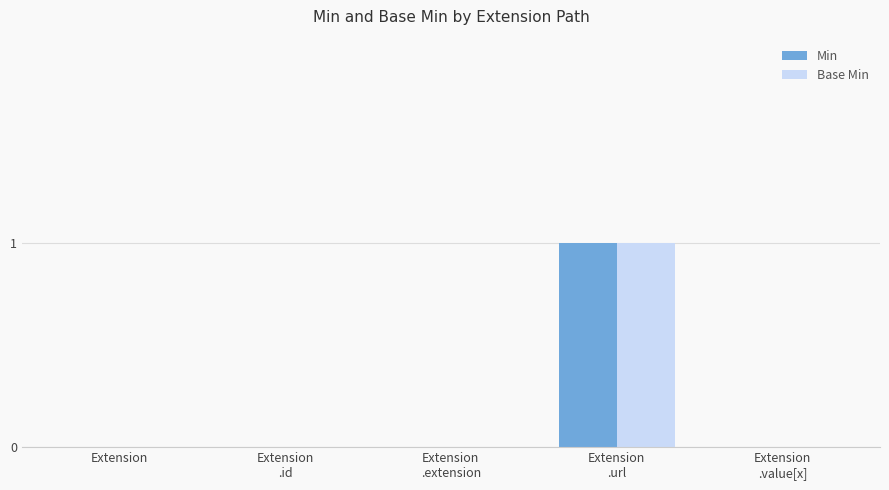

The Base Min series shows 0 at Extension. True or false?

True